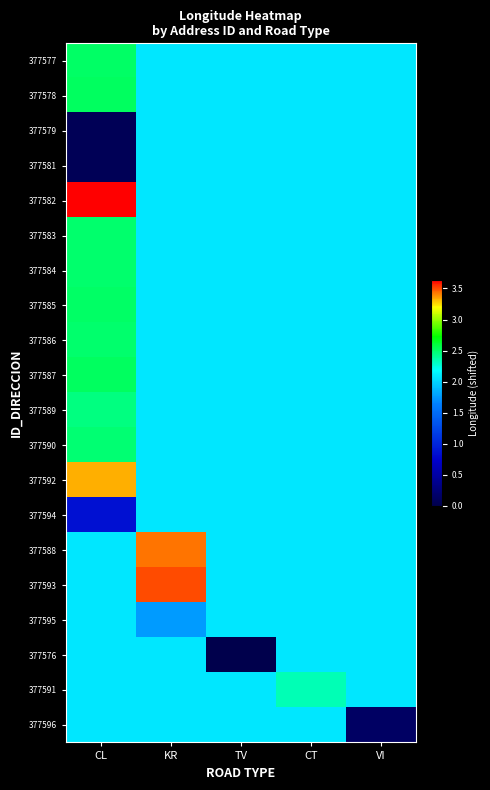

Between KR and CT, which is larger?

KR